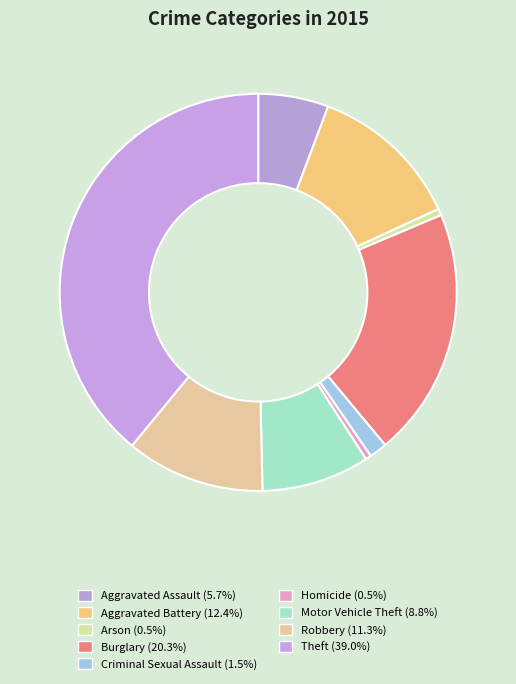

Is Motor Vehicle Theft the majority of the pie?

No